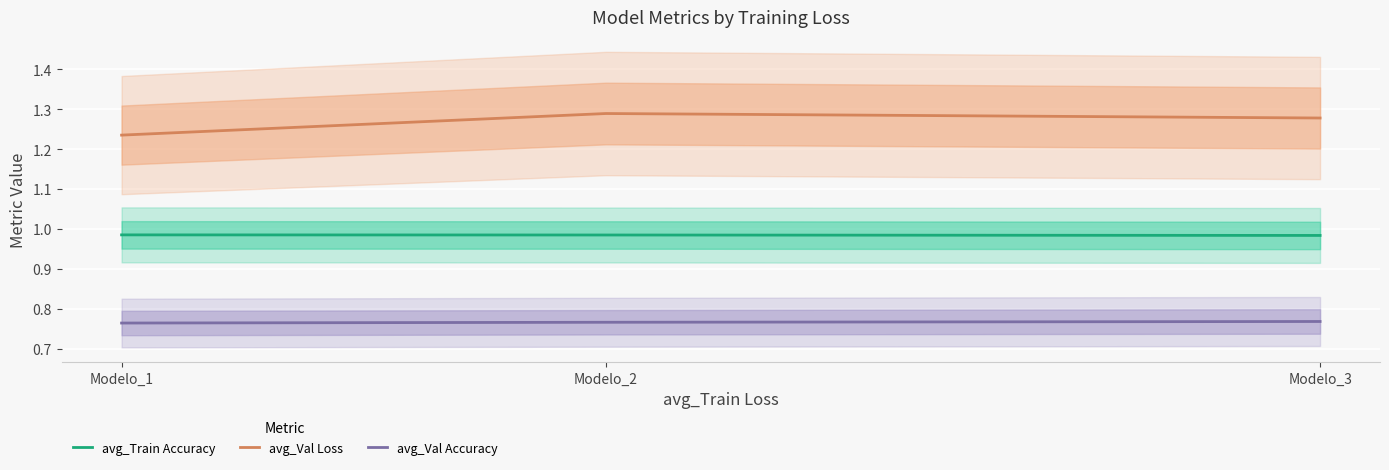

Between Modelo_3 and Modelo_1, which is larger?

Modelo_1